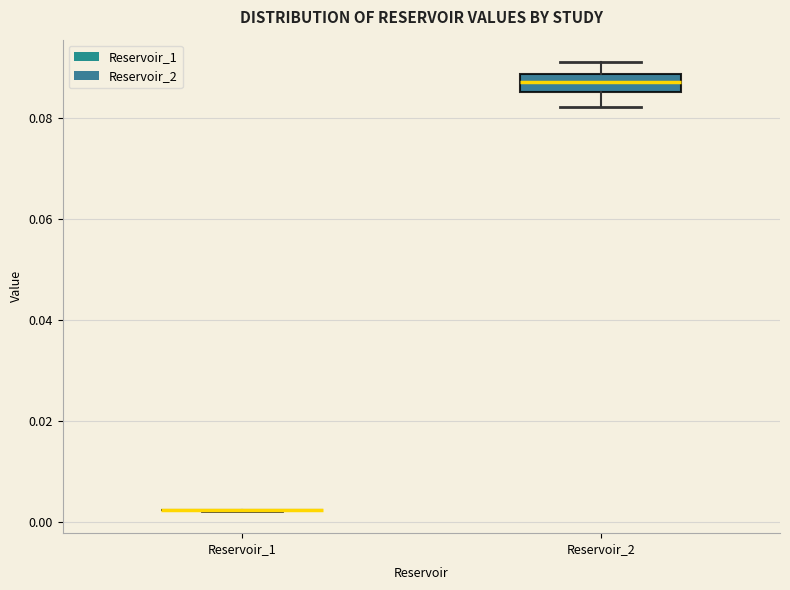

Reading left to right, transcribe this box plot: for each box, give where its median line is, the range the box spans, and where its two whiskers end, as read against the y-axis. The values are not printed on the chart, so give them approximately, as read against the axis.

Reservoir_1: box collapsed to a line at 0.002, whiskers 0.002 to 0.002
Reservoir_2: median 0.088 (inside the box), box 0.086 to 0.088, whiskers 0.082 to 0.092